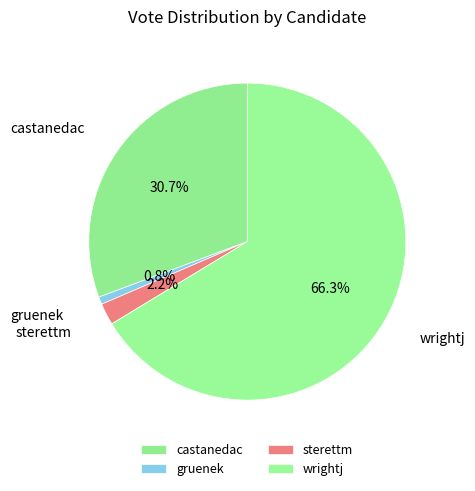

Between castanedac and wrightj, which is larger?

wrightj